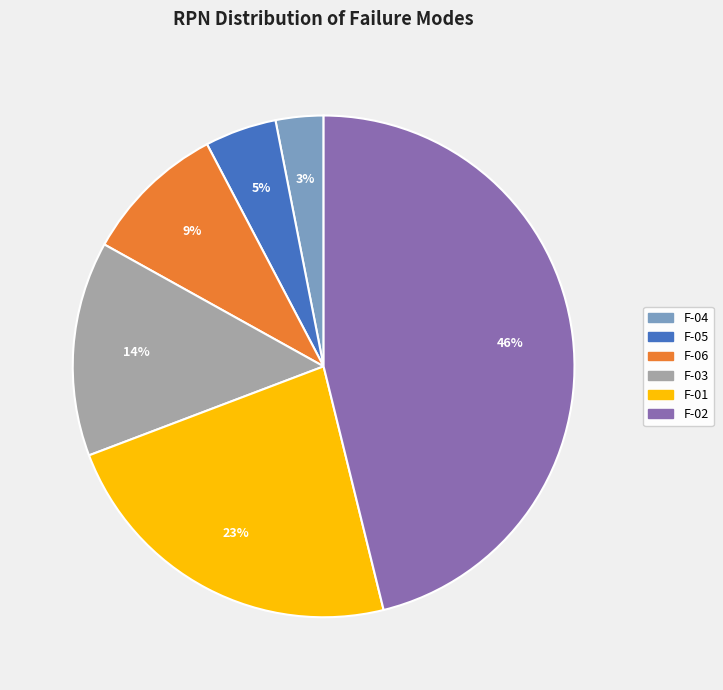

Rank the categories by value from lowest to highest.

F-04, F-05, F-06, F-03, F-01, F-02